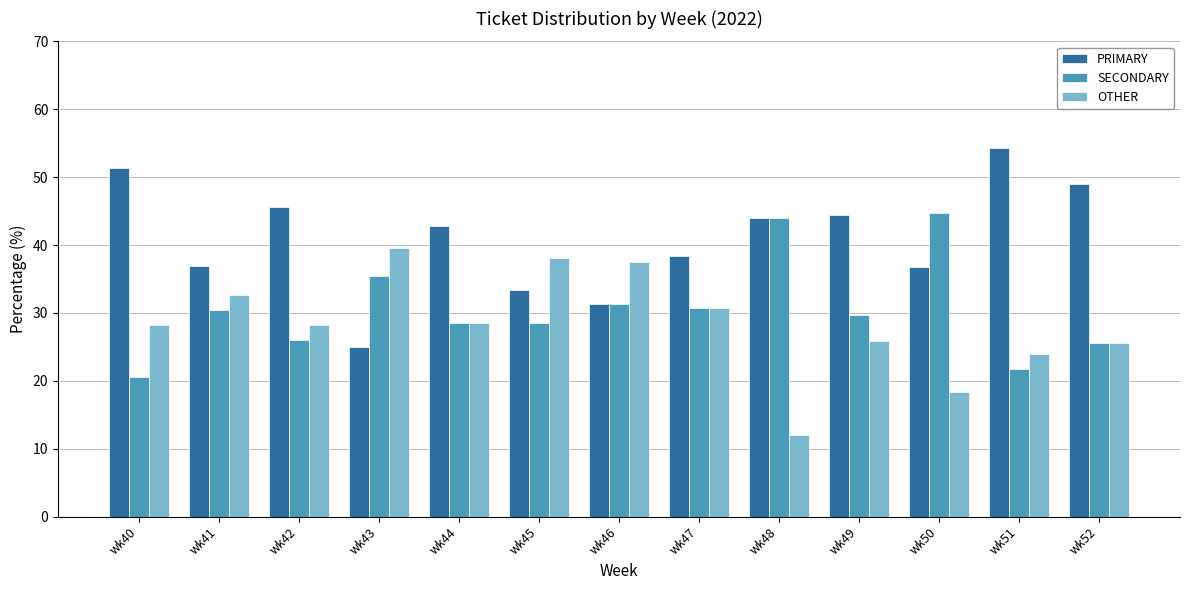

Rank the series by their average value, from highest to lowest.

PRIMARY, SECONDARY, OTHER